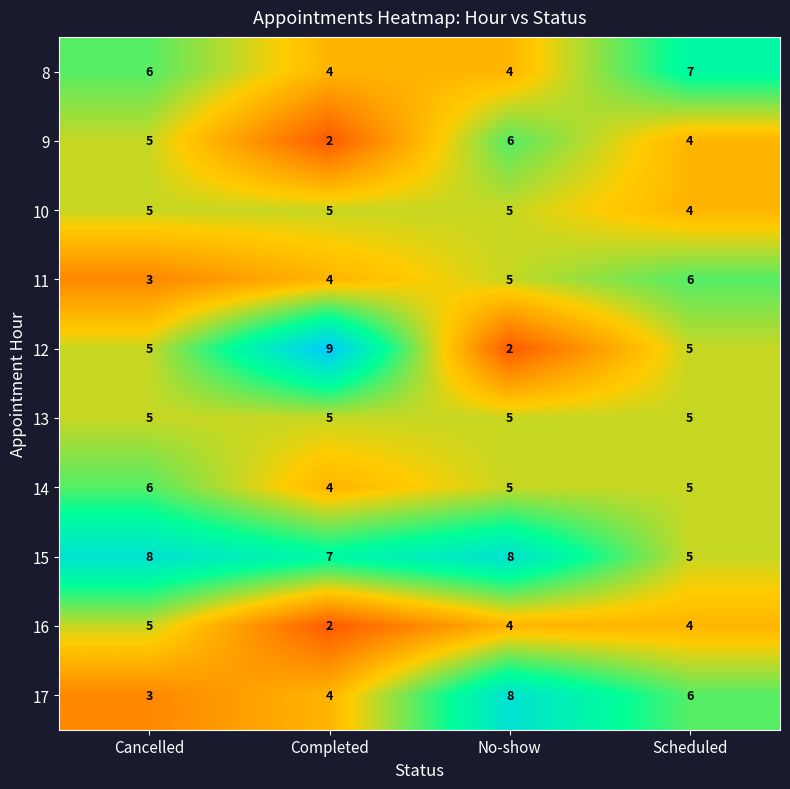

How many 10 values are between 5 and 6?

3